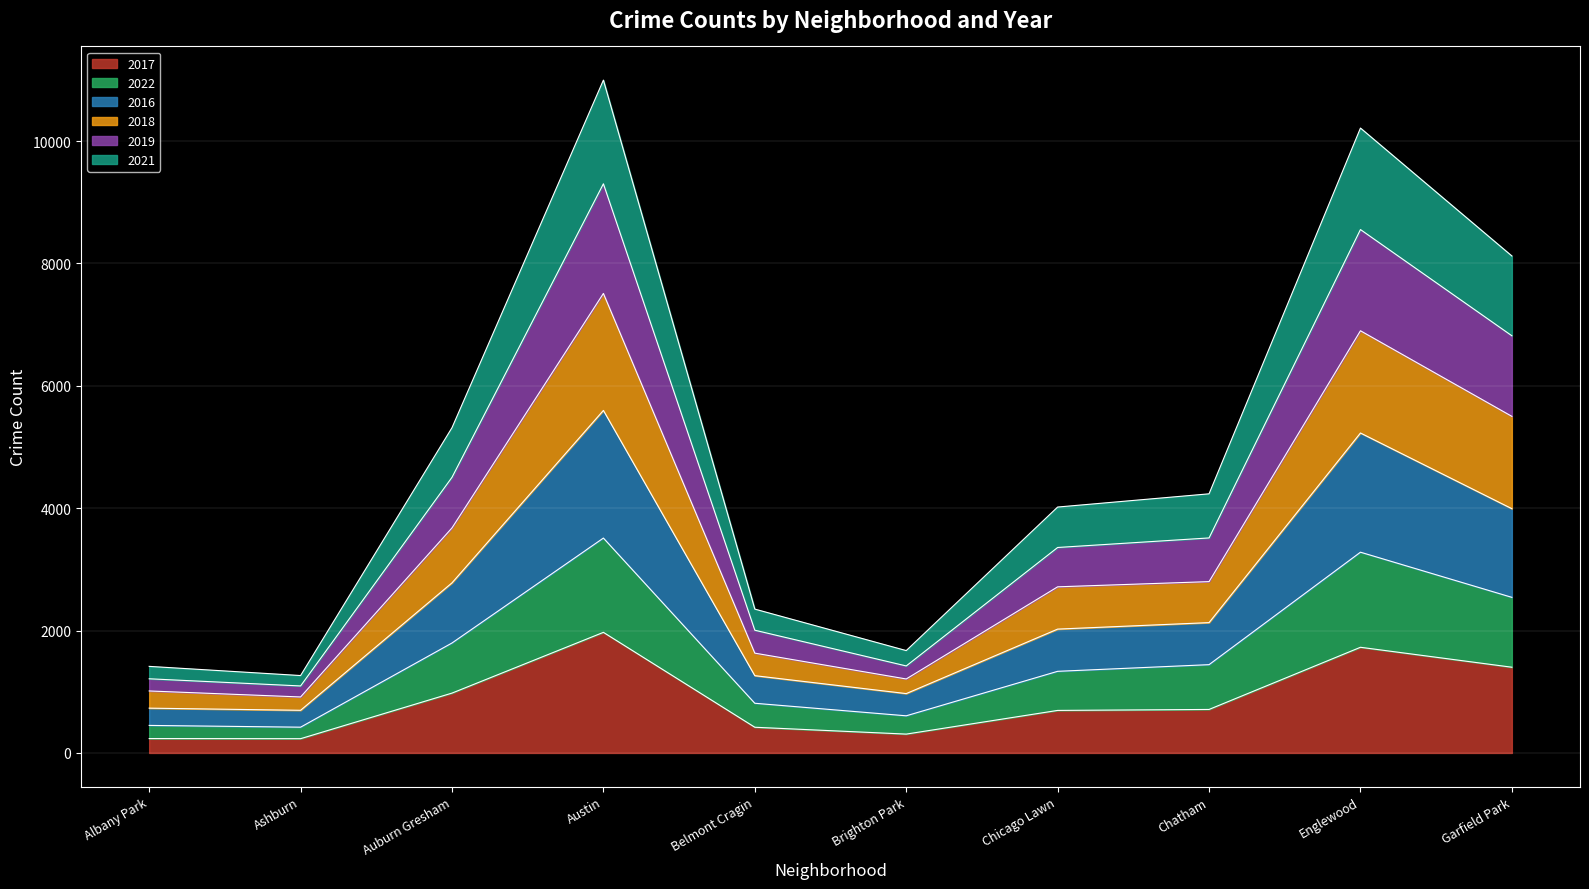

How many distinct data groups are displayed?

6